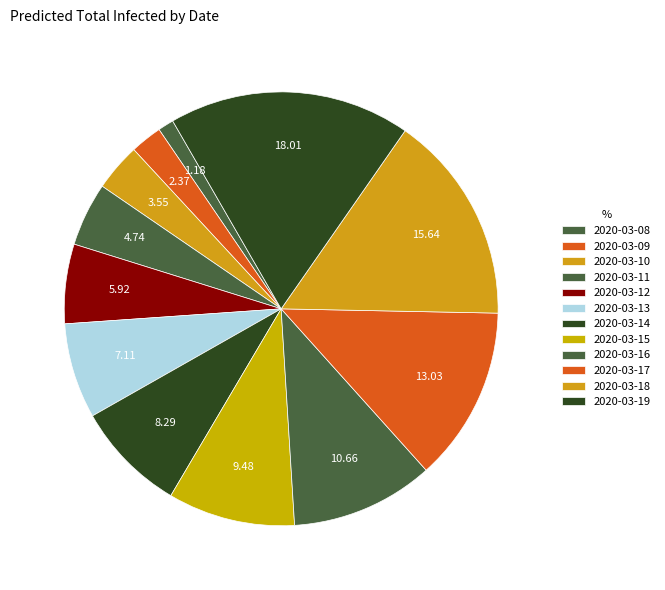

To the nearest percent, what percentage of the pie is 2020-03-17?

13%